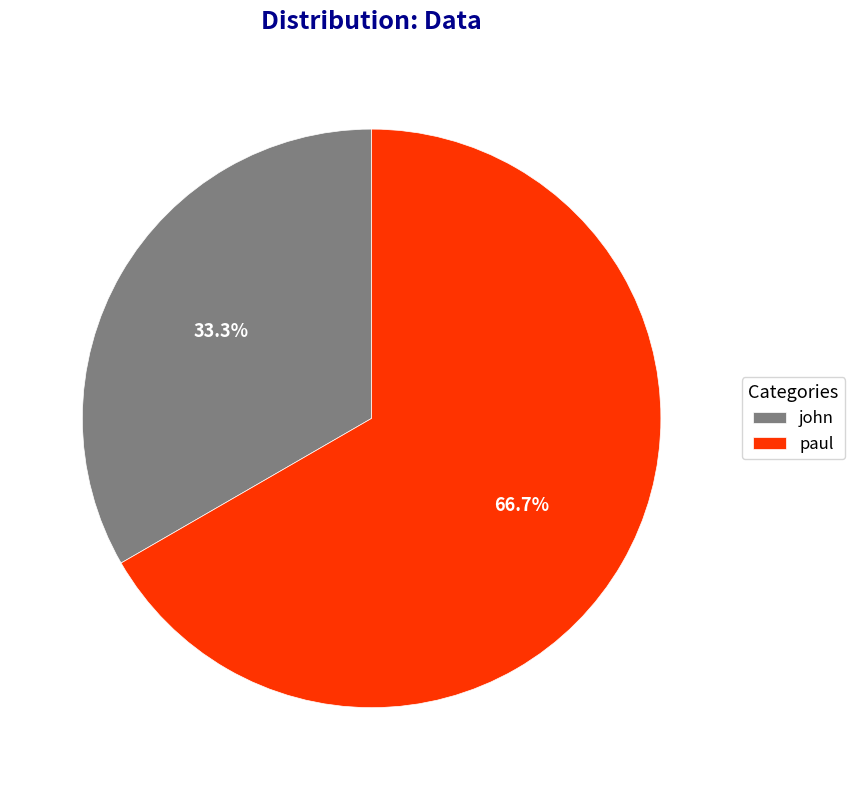

Rank the categories by value from highest to lowest.

paul, john